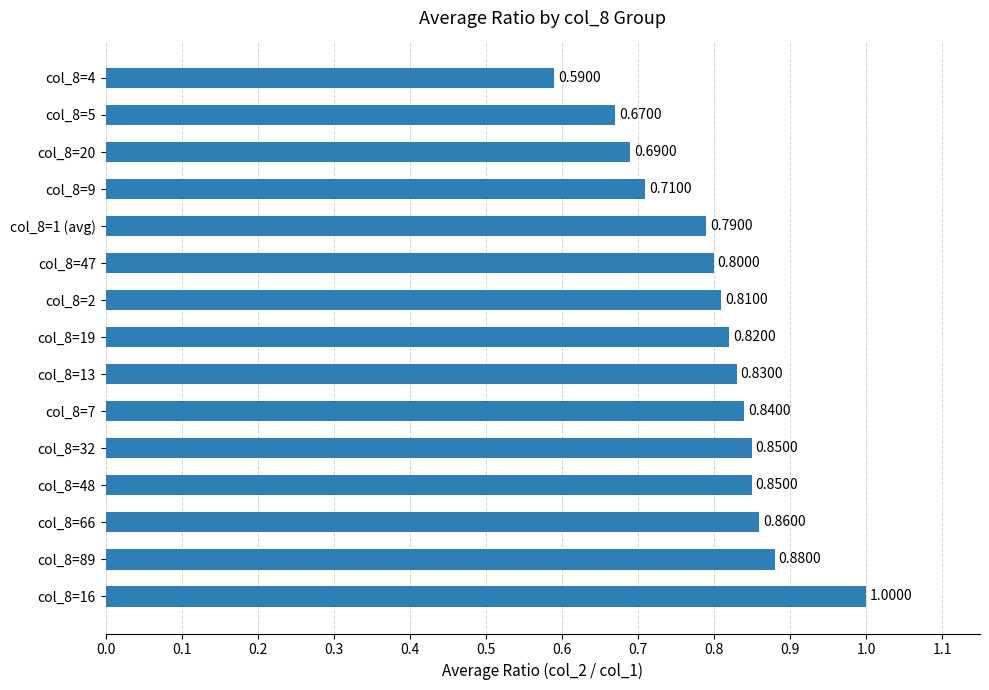

What is the sum of all values?

12.0